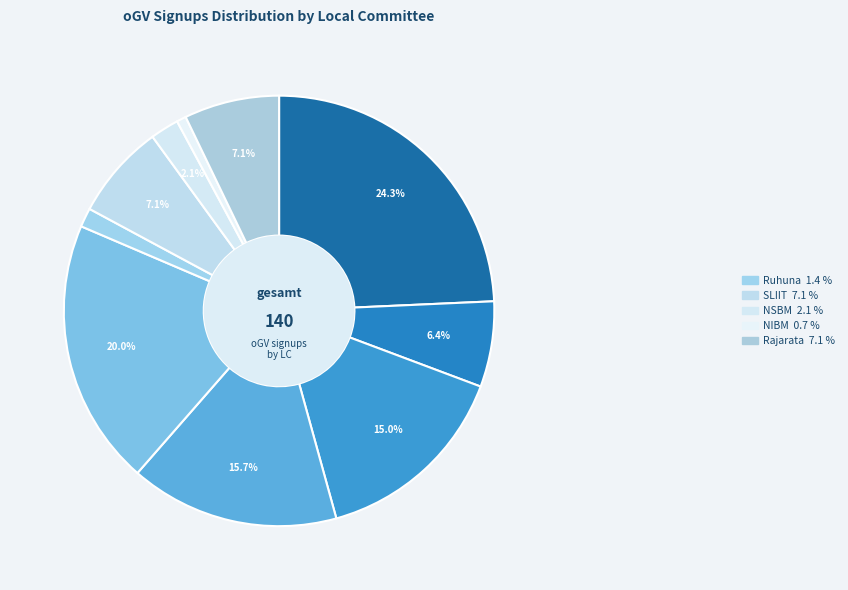

What is the largest slice in the pie chart?

CC